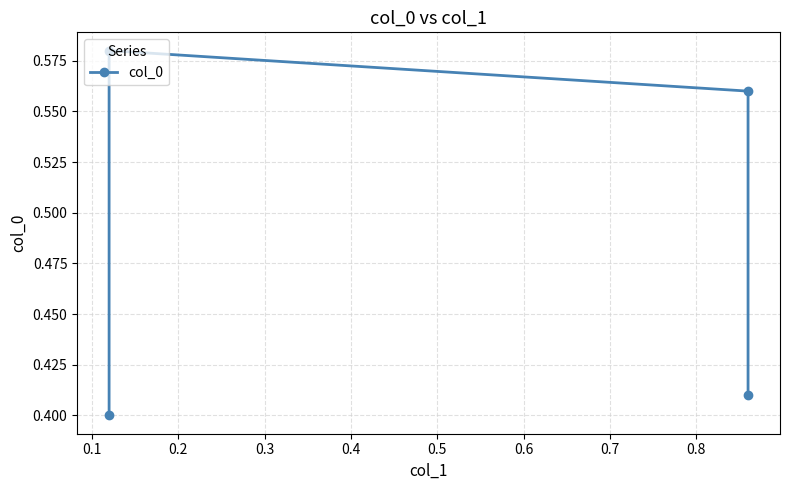

What is the sum of the values at 0.3 and 0.2?

1.0